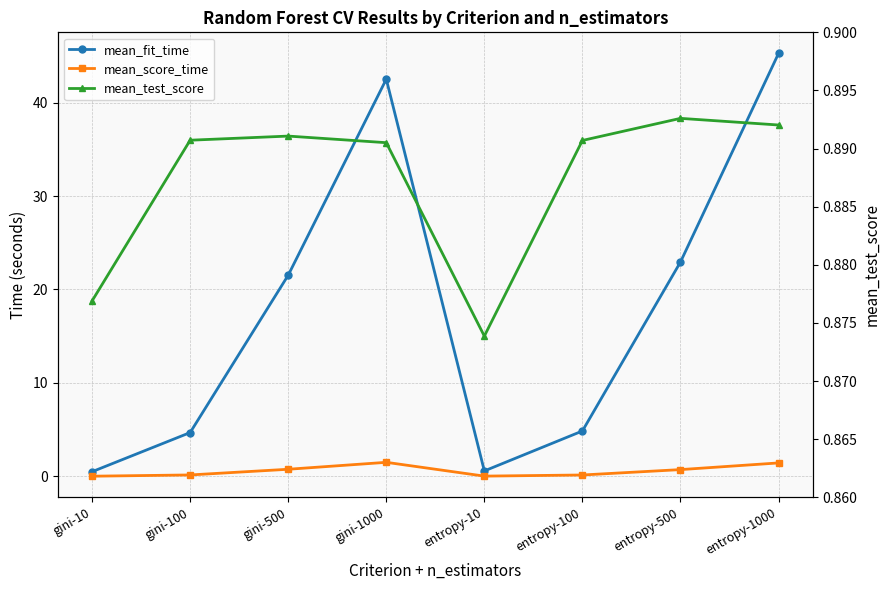

True or false: mean_score_time and mean_fit_time cross at least once.

False